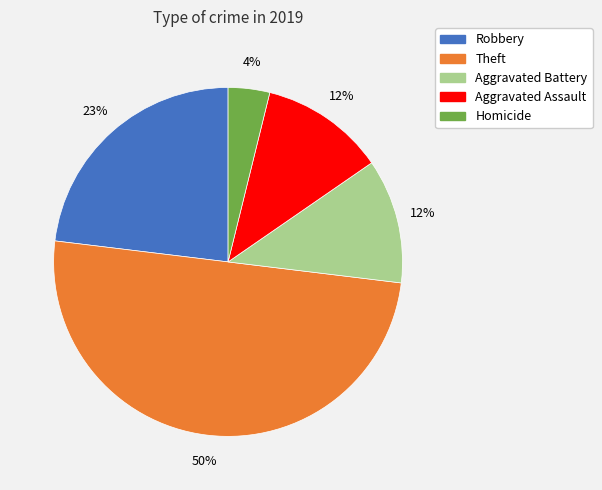

To the nearest percent, what is the average slice percentage?

20%